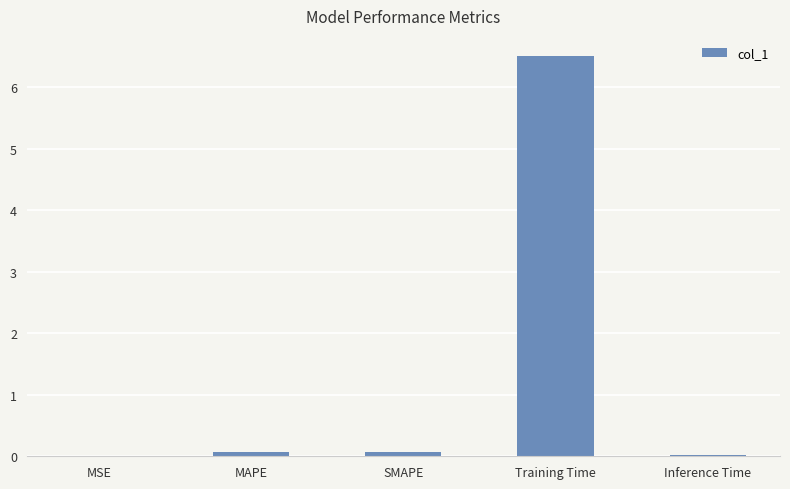

True or false: the data shows 0.0 at MSE.

True